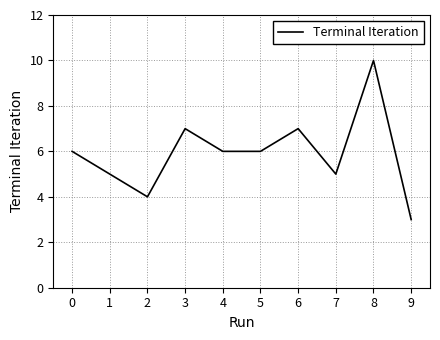

What value does the data have at 3?

7